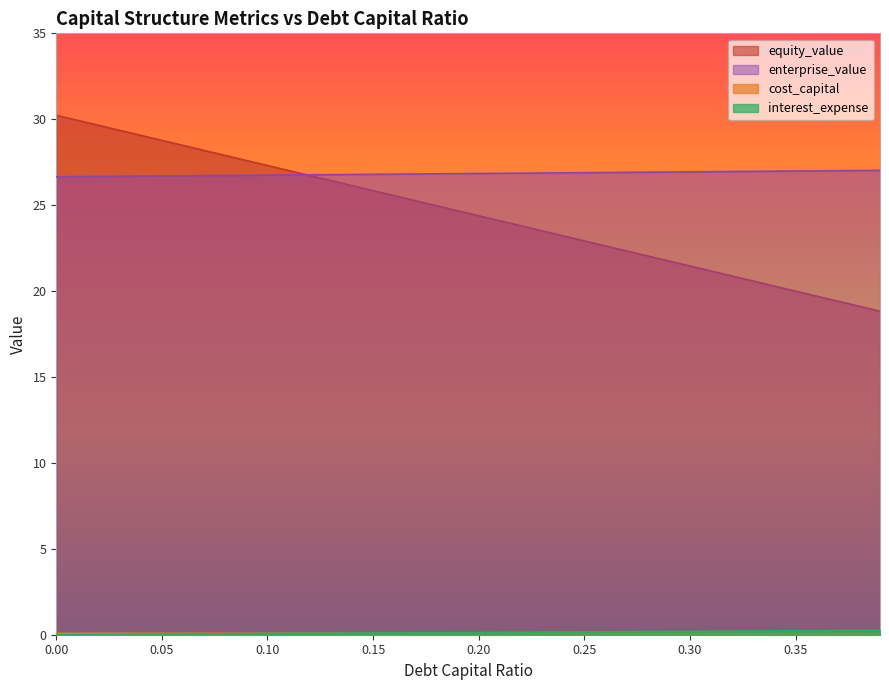

Is the value of cost_capital at 0.19 greater than the value of equity_value at 0.08?

No